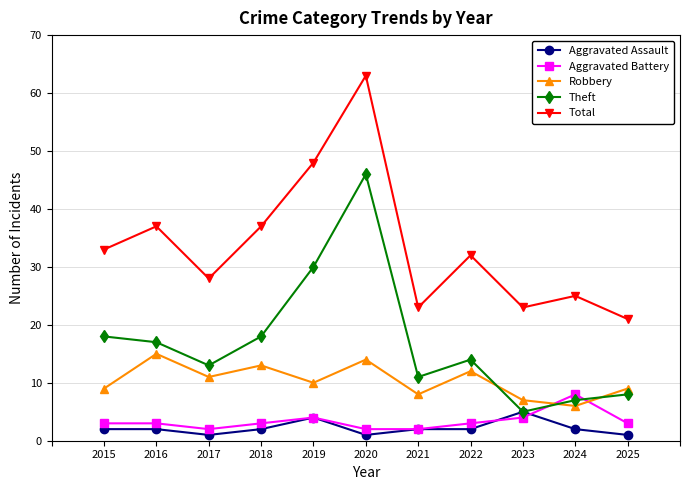

Is it true that Total equals 37 at 2016?

True